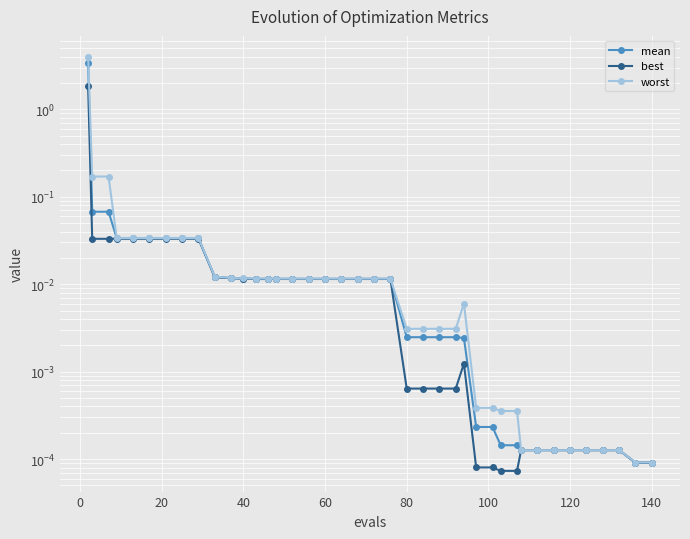

Reading left to right, transcribe all the data shown in this chart.

mean: 3.4	0.1	0.1	0.0	0.0	0.0	0.0	0.0	0.0	0.0	0.0	0.0	0.0	0.0	0.0	0.0	0.0	0.0	0.0	0.0	0.0	0.0	0.0	0.0	0.0	0.0	0.0	0.0	0.0	0.0	0.0	0.0	0.0	0.0	0.0	0.0	0.0	0.0	0.0	0.0
best: 1.8	0.0	0.0	0.0	0.0	0.0	0.0	0.0	0.0	0.0	0.0	0.0	0.0	0.0	0.0	0.0	0.0	0.0	0.0	0.0	0.0	0.0	0.0	0.0	0.0	0.0	0.0	0.0	0.0	0.0	0.0	0.0	0.0	0.0	0.0	0.0	0.0	0.0	0.0	0.0
worst: 4.0	0.2	0.2	0.0	0.0	0.0	0.0	0.0	0.0	0.0	0.0	0.0	0.0	0.0	0.0	0.0	0.0	0.0	0.0	0.0	0.0	0.0	0.0	0.0	0.0	0.0	0.0	0.0	0.0	0.0	0.0	0.0	0.0	0.0	0.0	0.0	0.0	0.0	0.0	0.0